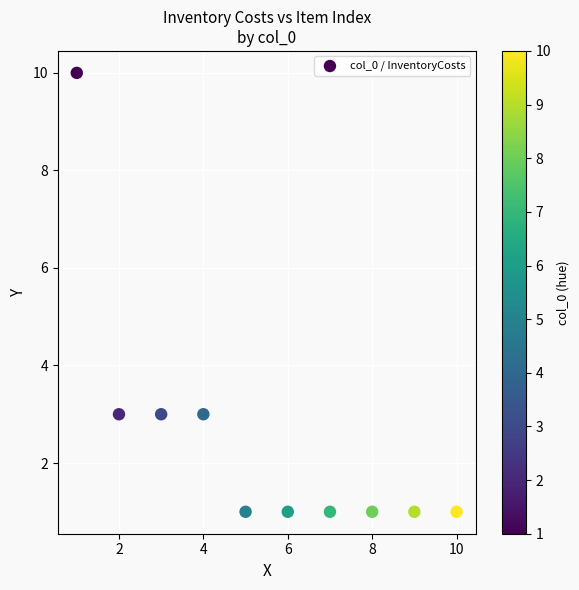

What is the average X value?

6